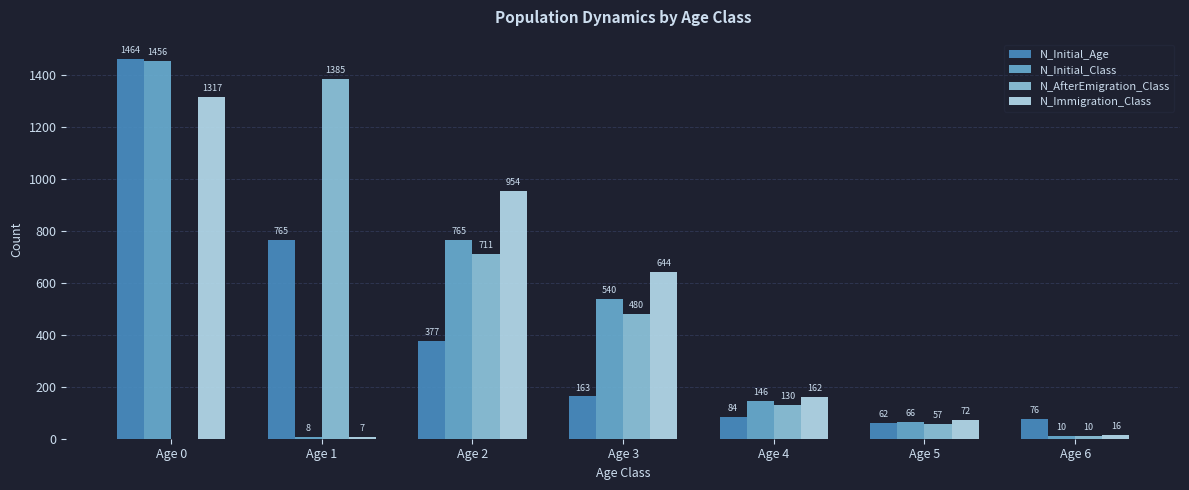

What are all the series names shown in the legend?

N_Initial_Age, N_Initial_Class, N_AfterEmigration_Class, N_Immigration_Class